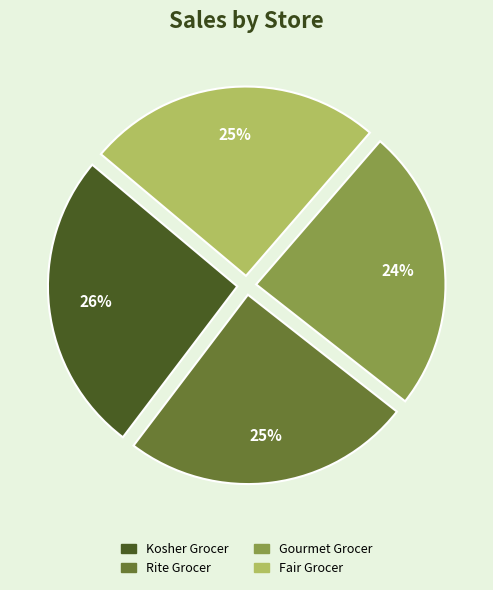

Does Kosher Grocer account for over 50% of the chart?

No